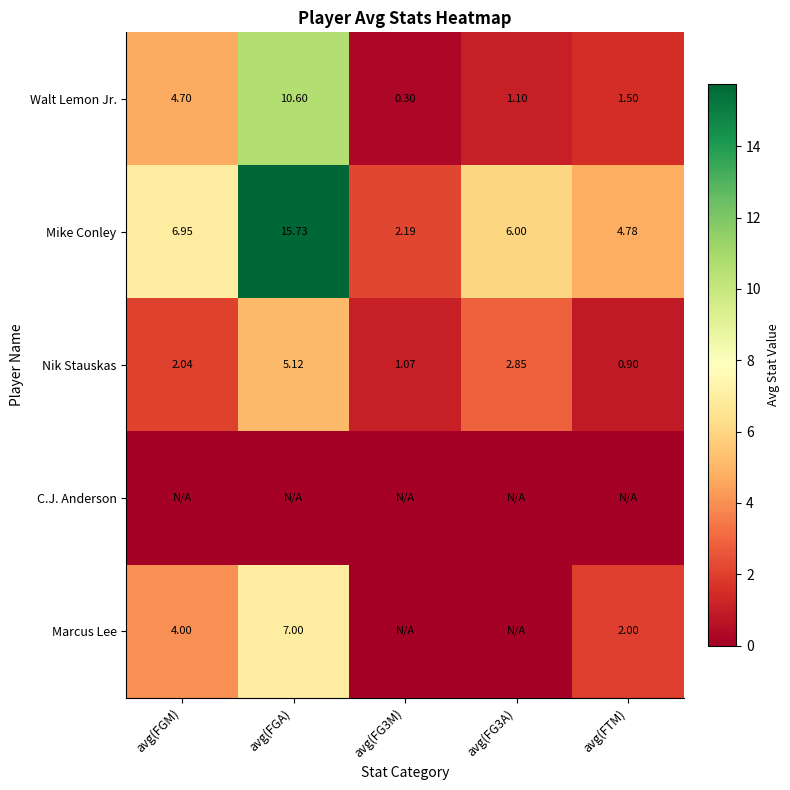

Is it true that Marcus Lee equals 4.0 at avg(FGM)?

True